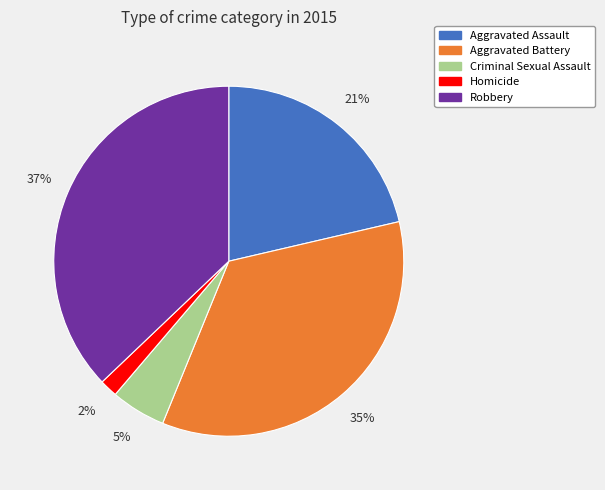

Do Robbery and Homicide together represent more than half of the pie?

No